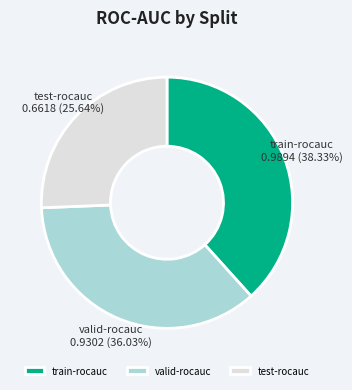

The valid-rocauc slice represents 36% of the pie. True or false?

True